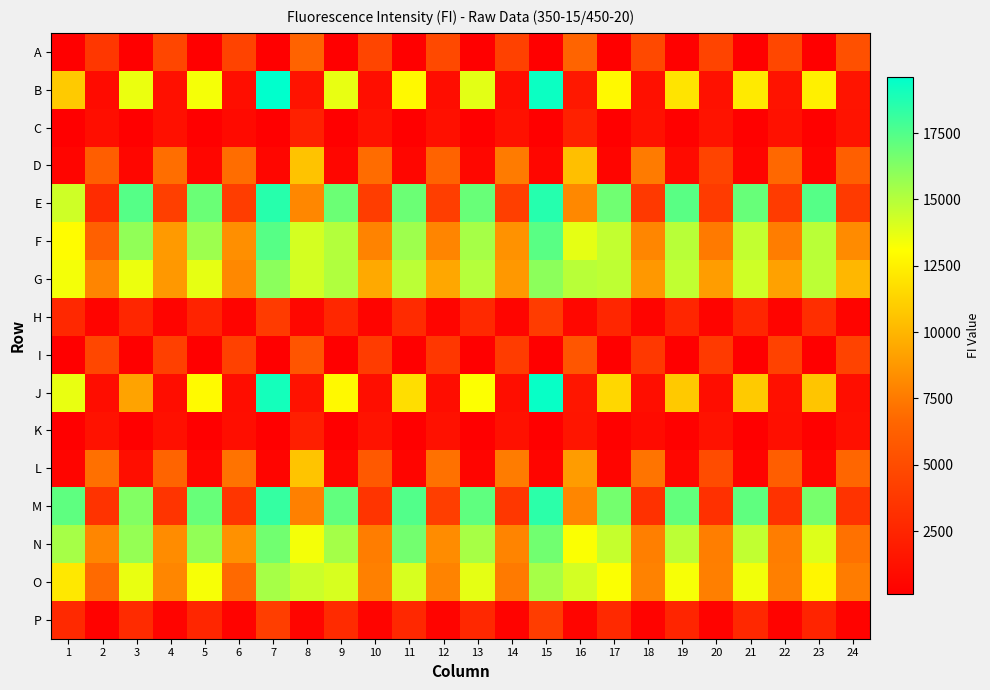

Count the number of categories in the chart.

24